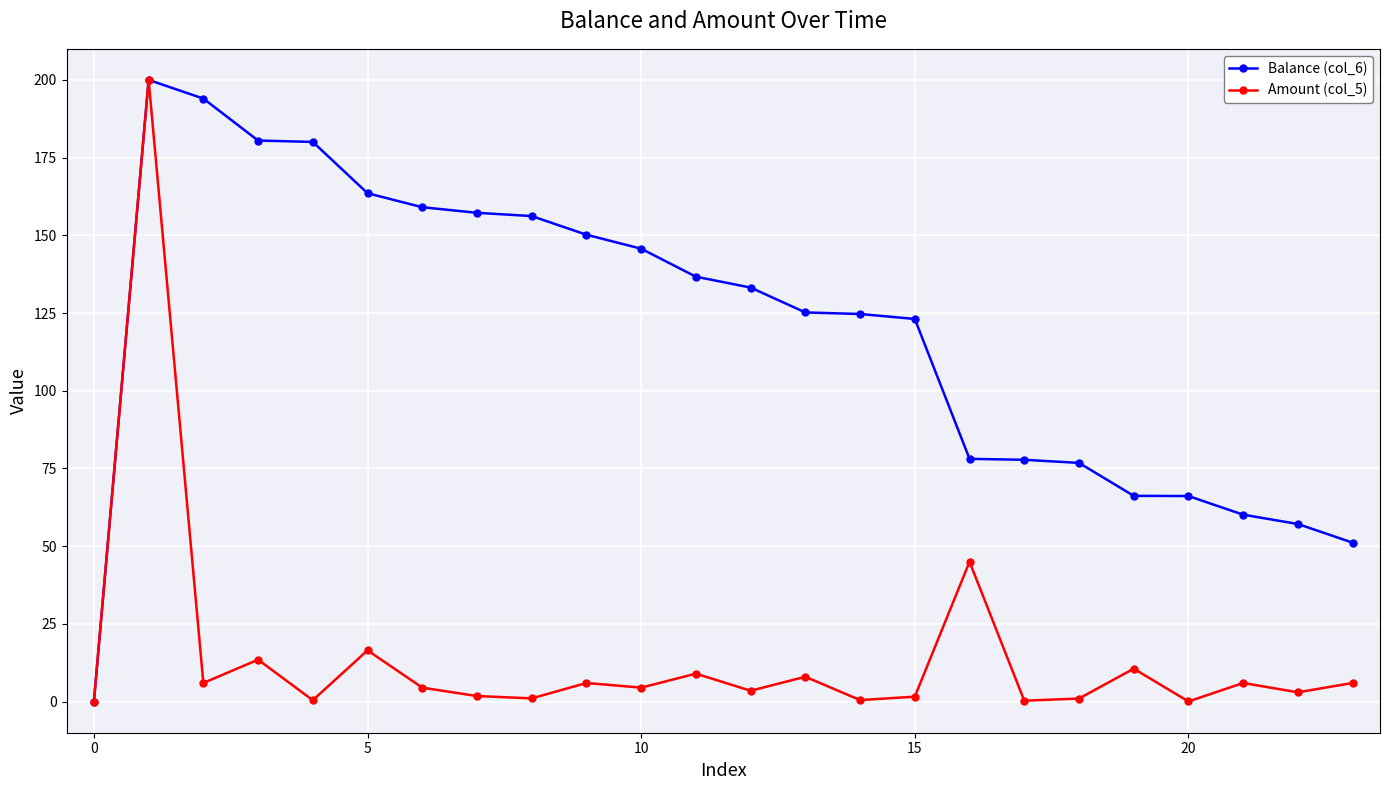

List the series in order of their overall mean, lowest first.

Amount (col_5), Balance (col_6)